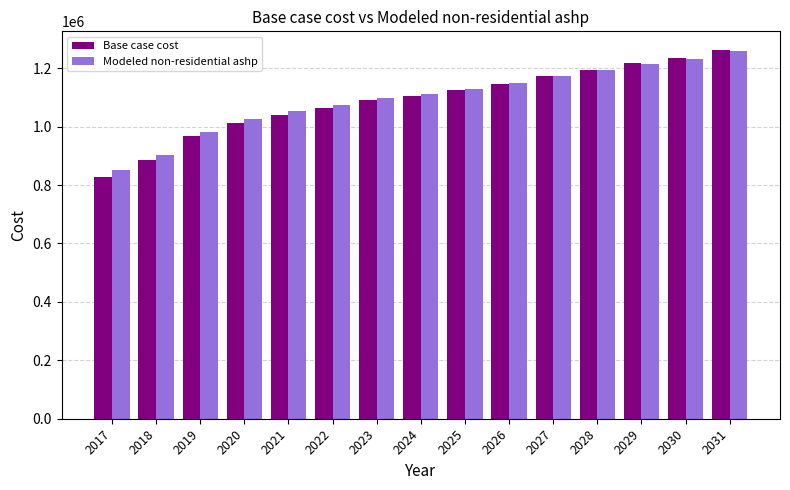

The value of Modeled non-residential ashp at 2022 is 320942.1. True or false?

False